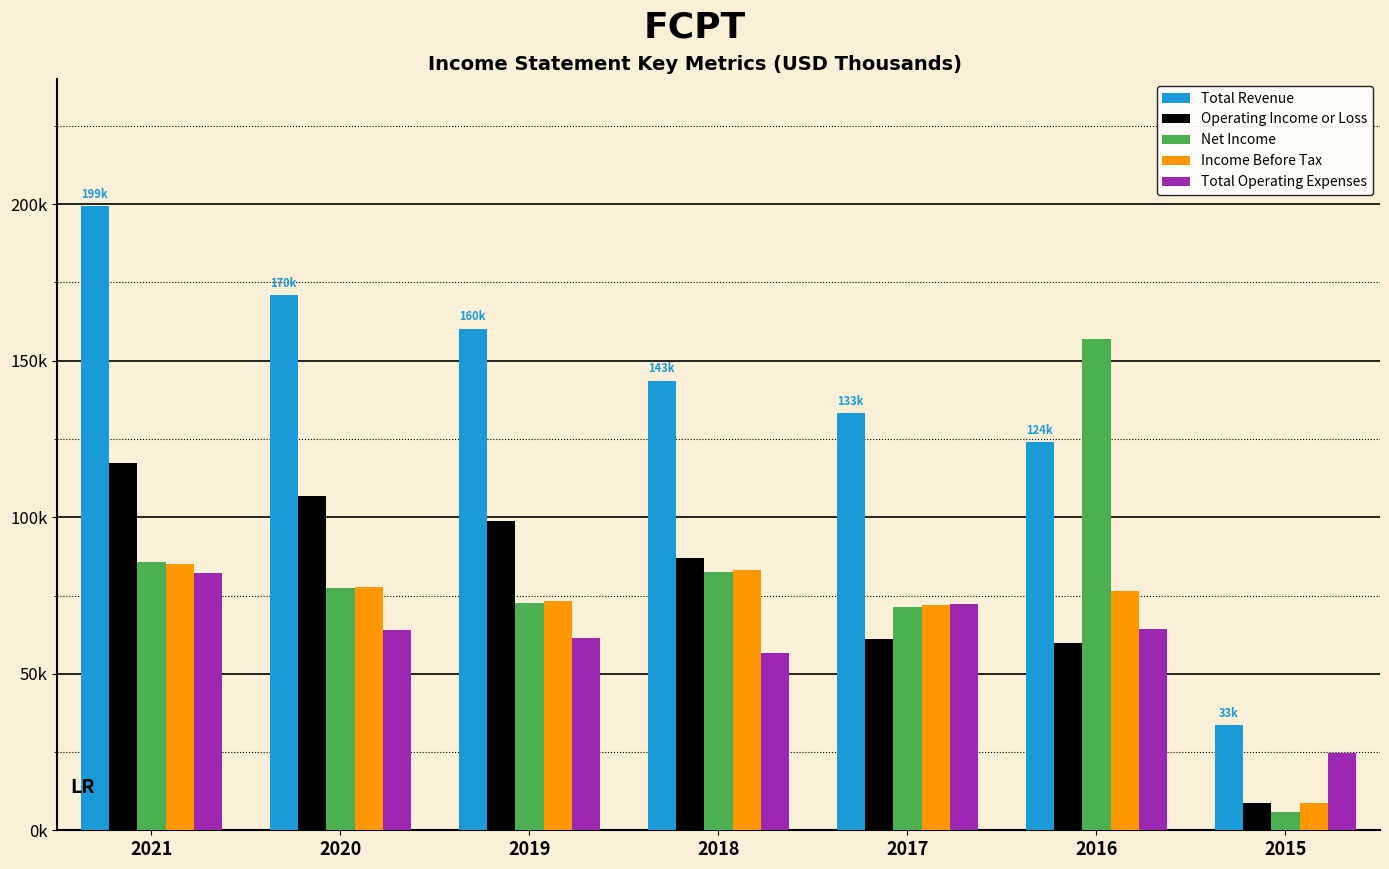

What is the smallest value displayed?

5700